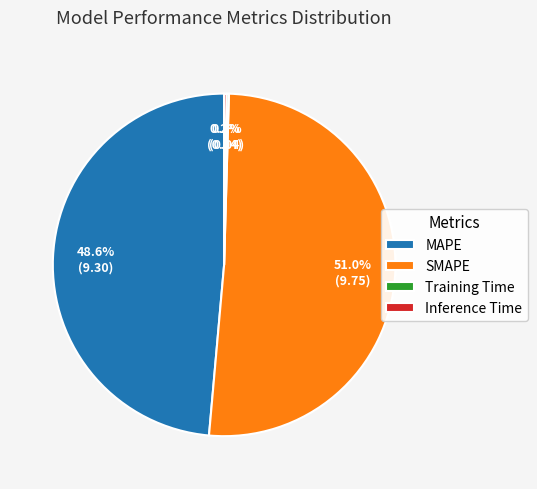

Does any single category account for the majority?

Yes